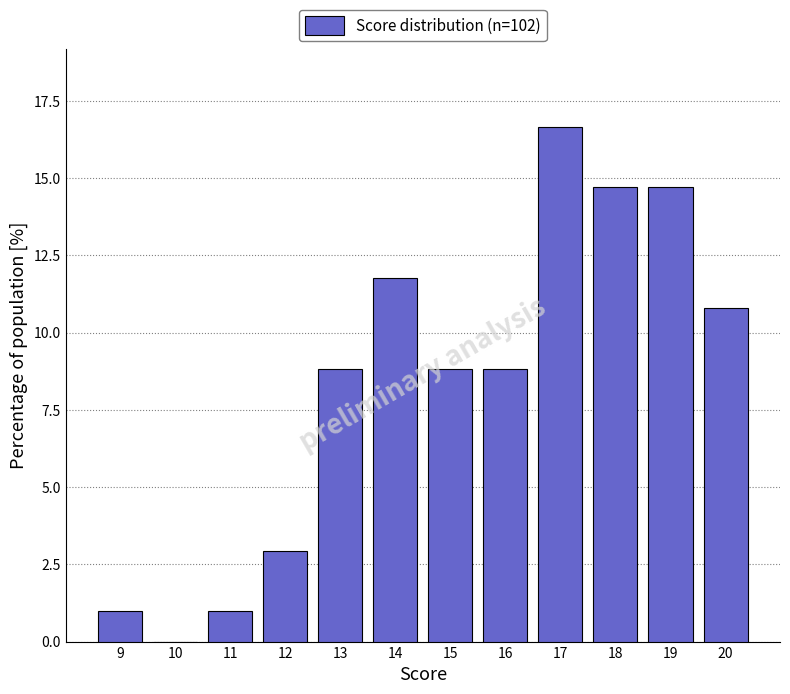

What is the approximate value at 16?

8.8